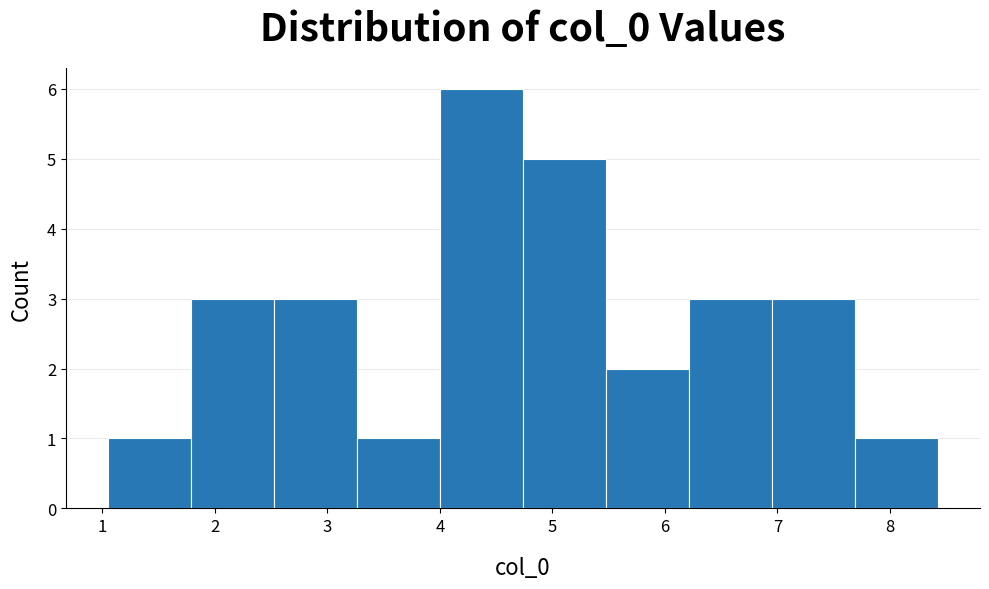

Which range on the x-axis has the tallest bar?

4.0 to 4.7